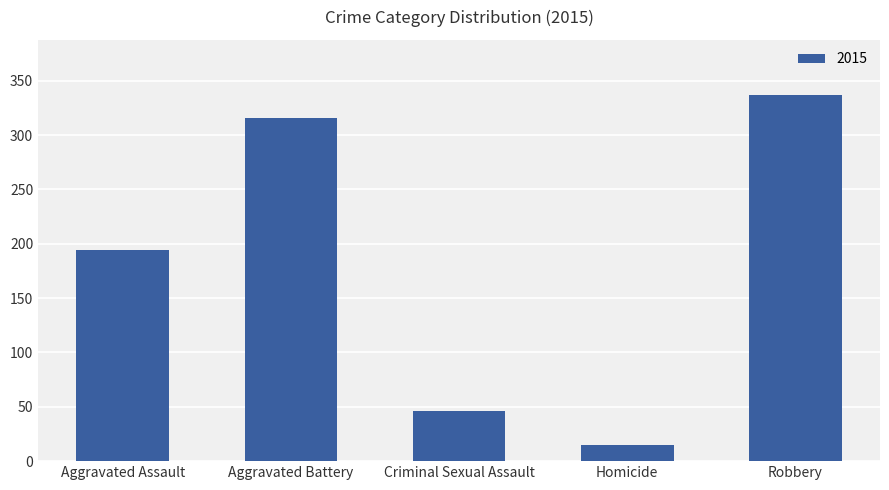

Between Aggravated Battery and Homicide, which is larger?

Aggravated Battery